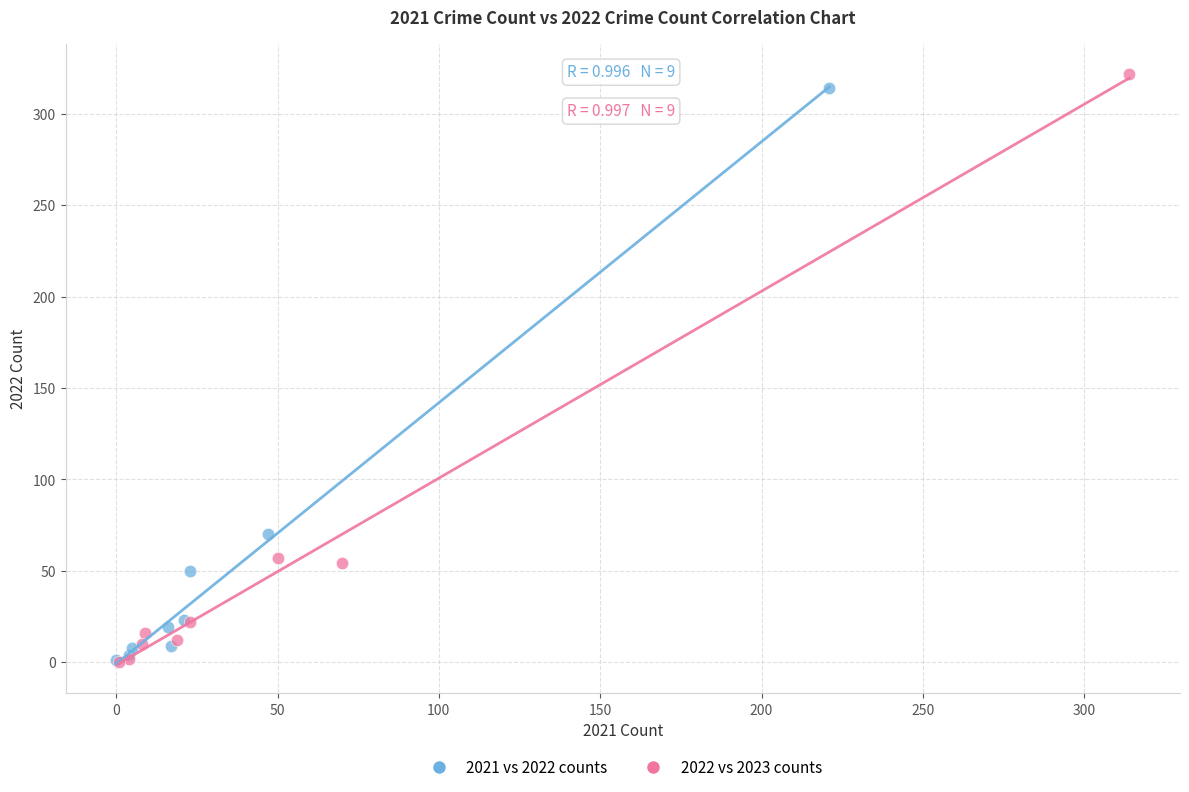

Which series has the widest spread of Y values?

2022 vs 2023 counts